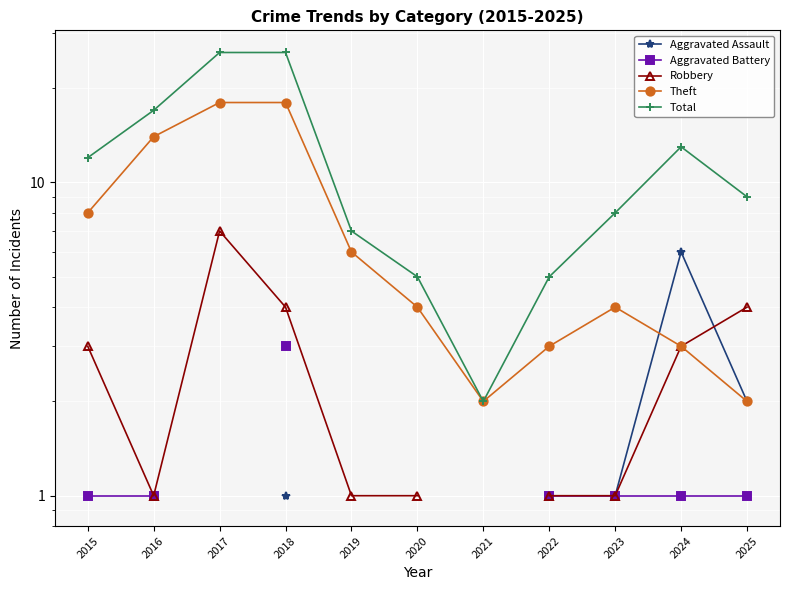

After their last crossing, which series has the higher values: Theft or Aggravated Assault?

Aggravated Assault